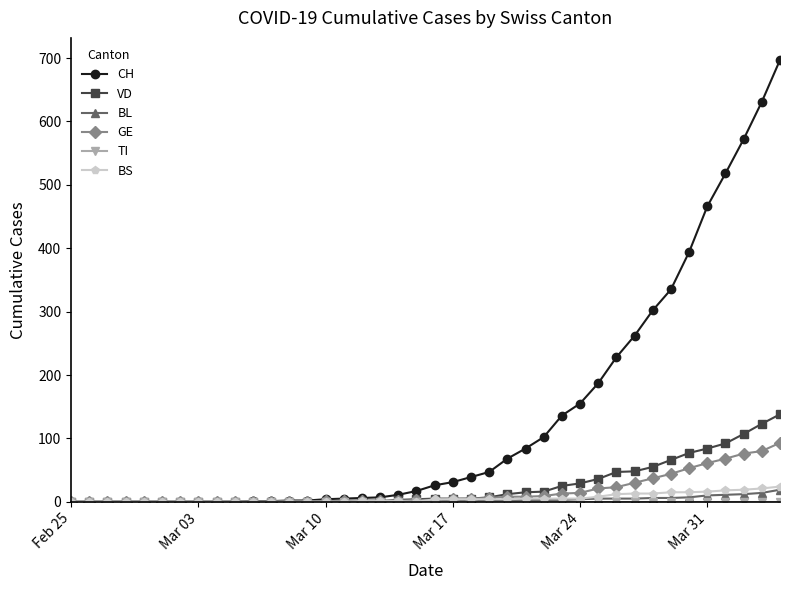

At how many categories does at least one series exceed 560?

3